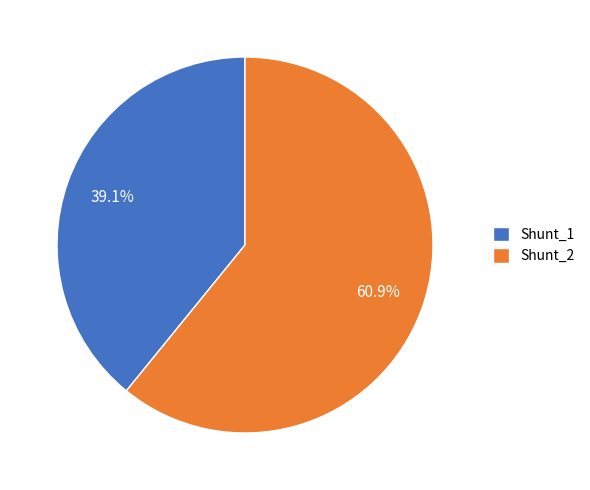

How many segments does this pie chart have?

2